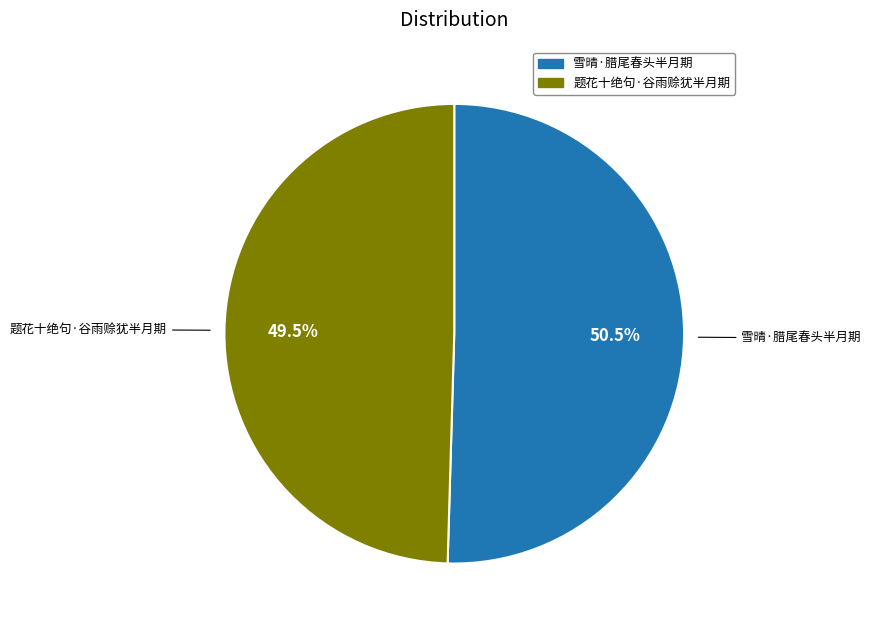

How many segments does this pie chart have?

2